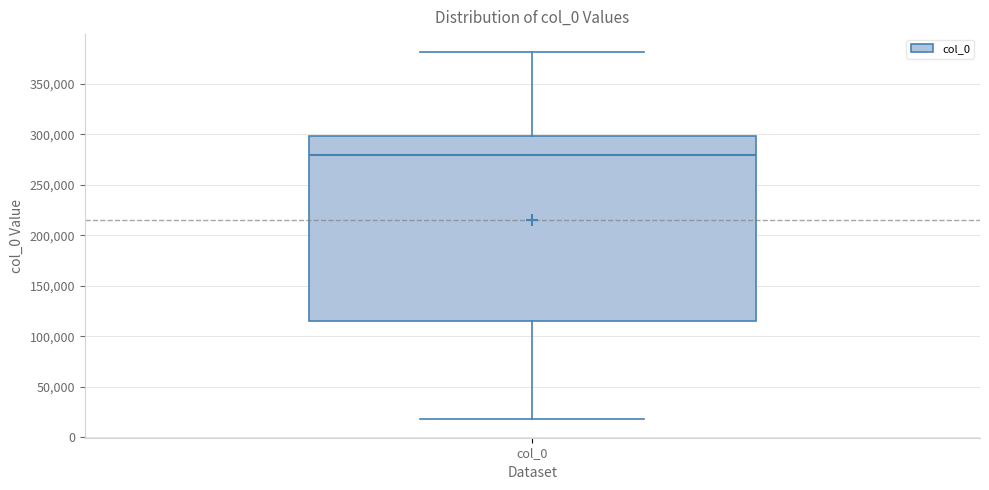

Transcribe this box plot: give where the median line is, the range the box spans, and where the two whiskers end, as read against the y-axis. The values are not printed on the chart, so give them approximately, as read against the axis.

median 280000, box 115000 to 300000, whiskers 20000 to 380000